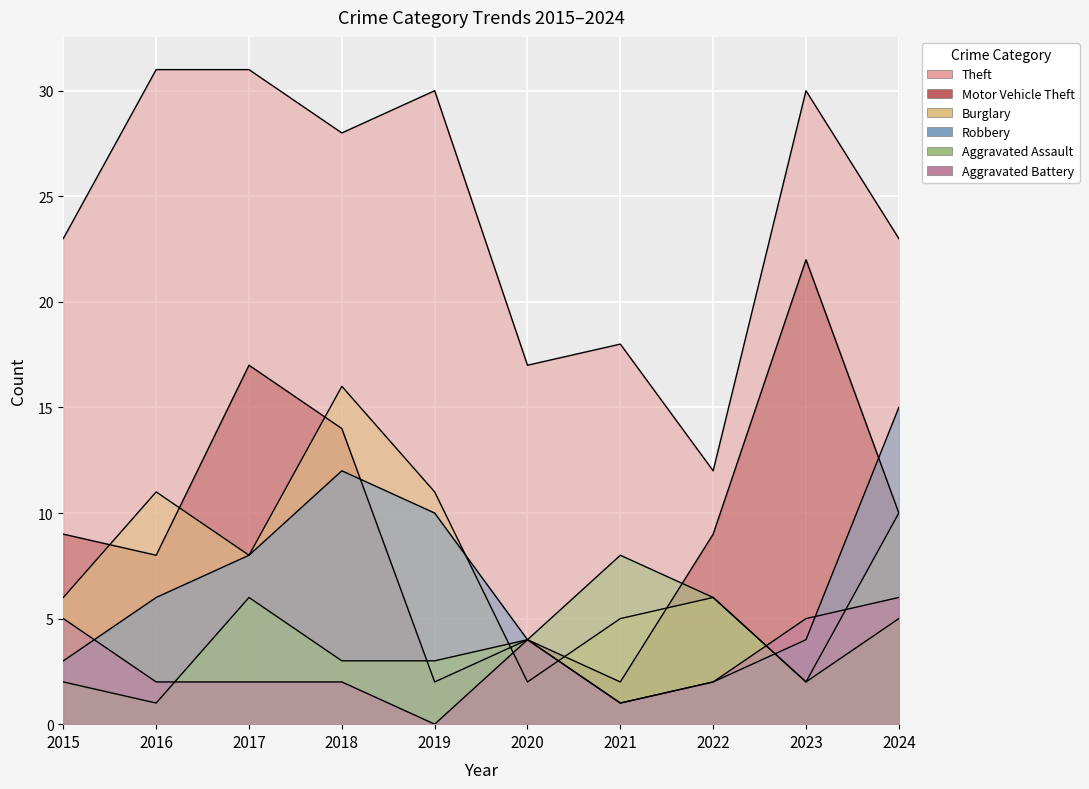

Is the value of Aggravated Battery at 2023 greater than the value of Aggravated Assault at 2023?

Yes